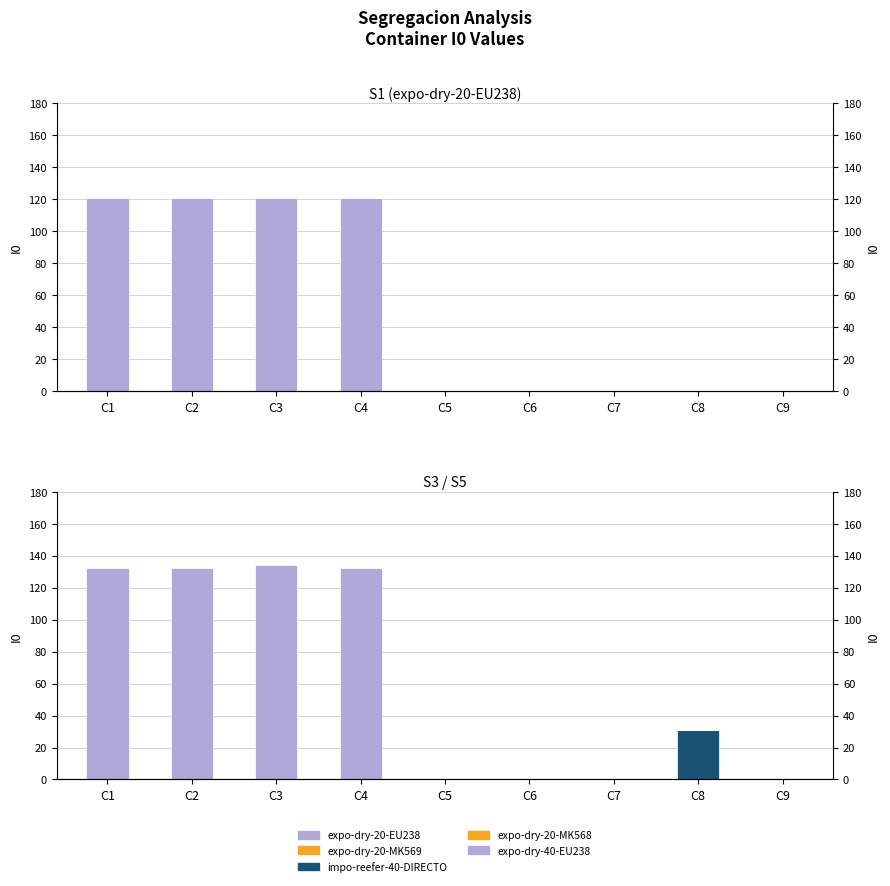

Which category has the highest value in the expo-dry-20-MK569 series?

C1